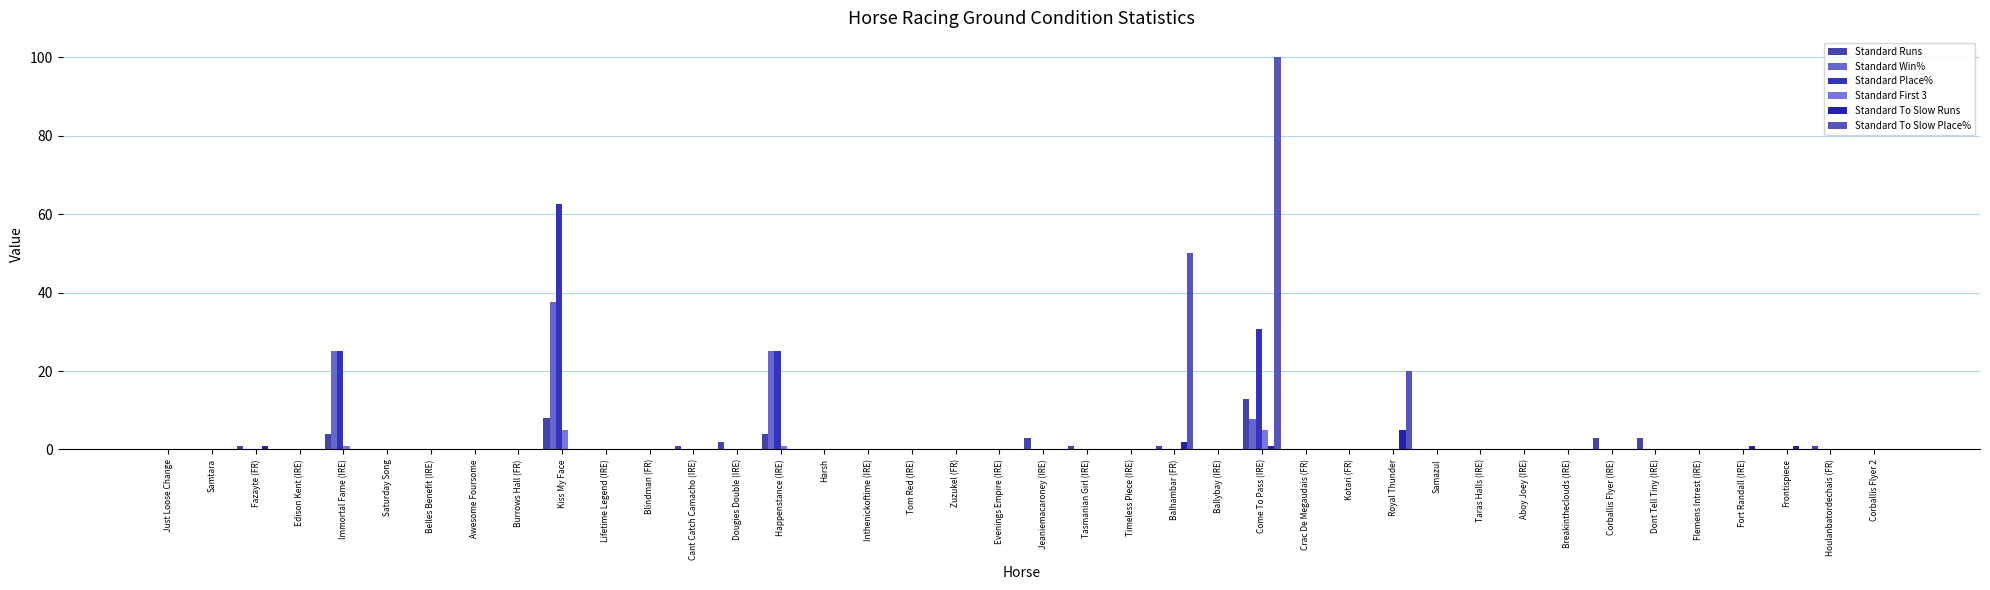

Reading left to right, extract all data points from this chart.

Standard Runs: 0.0	0.0	1.0	0.0	4.0	0.0	0.0	0.0	0.0	8.0	0.0	0.0	1.0	2.0	4.0	0.0	0.0	0.0	0.0	0.0	3.0	1.0	0.0	1.0	0.0	13.0	0.0	0.0	0.0	0.0	0.0	0.0	0.0	3.0	3.0	0.0	0.0	0.0	1.0	0.0
Standard Win%: 0.0	0.0	0.0	0.0	25.0	0.0	0.0	0.0	0.0	37.5	0.0	0.0	0.0	0.0	25.0	0.0	0.0	0.0	0.0	0.0	0.0	0.0	0.0	0.0	0.0	7.7	0.0	0.0	0.0	0.0	0.0	0.0	0.0	0.0	0.0	0.0	0.0	0.0	0.0	0.0
Standard Place%: 0.0	0.0	0.0	0.0	25.0	0.0	0.0	0.0	0.0	62.5	0.0	0.0	0.0	0.0	25.0	0.0	0.0	0.0	0.0	0.0	0.0	0.0	0.0	0.0	0.0	30.8	0.0	0.0	0.0	0.0	0.0	0.0	0.0	0.0	0.0	0.0	0.0	0.0	0.0	0.0
Standard First 3: 0.0	0.0	0.0	0.0	1.0	0.0	0.0	0.0	0.0	5.0	0.0	0.0	0.0	0.0	1.0	0.0	0.0	0.0	0.0	0.0	0.0	0.0	0.0	0.0	0.0	5.0	0.0	0.0	0.0	0.0	0.0	0.0	0.0	0.0	0.0	0.0	0.0	0.0	0.0	0.0
Standard To Slow Runs: 0.0	0.0	1.0	0.0	0.0	0.0	0.0	0.0	0.0	0.0	0.0	0.0	0.0	0.0	0.0	0.0	0.0	0.0	0.0	0.0	0.0	0.0	0.0	2.0	0.0	1.0	0.0	0.0	5.0	0.0	0.0	0.0	0.0	0.0	0.0	0.0	1.0	1.0	0.0	0.0
Standard To Slow Place%: 0.0	0.0	0.0	0.0	0.0	0.0	0.0	0.0	0.0	0.0	0.0	0.0	0.0	0.0	0.0	0.0	0.0	0.0	0.0	0.0	0.0	0.0	0.0	50.0	0.0	100.0	0.0	0.0	20.0	0.0	0.0	0.0	0.0	0.0	0.0	0.0	0.0	0.0	0.0	0.0